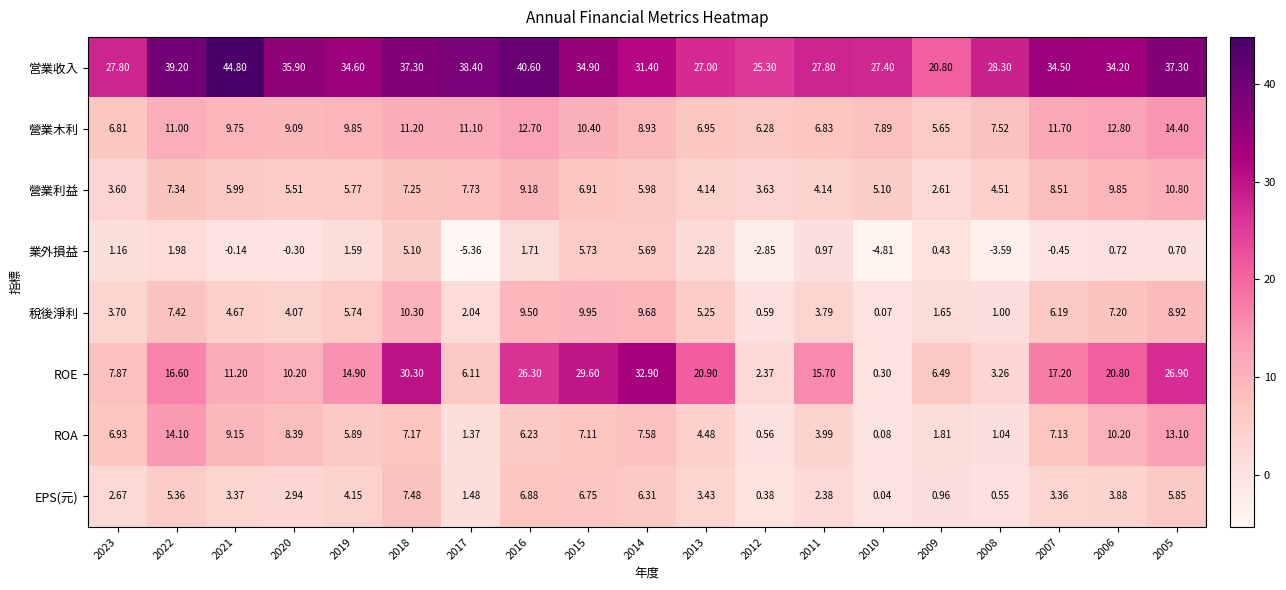

Is the value of 営業收入 at 2014 greater than the value of ROA at 2019?

Yes